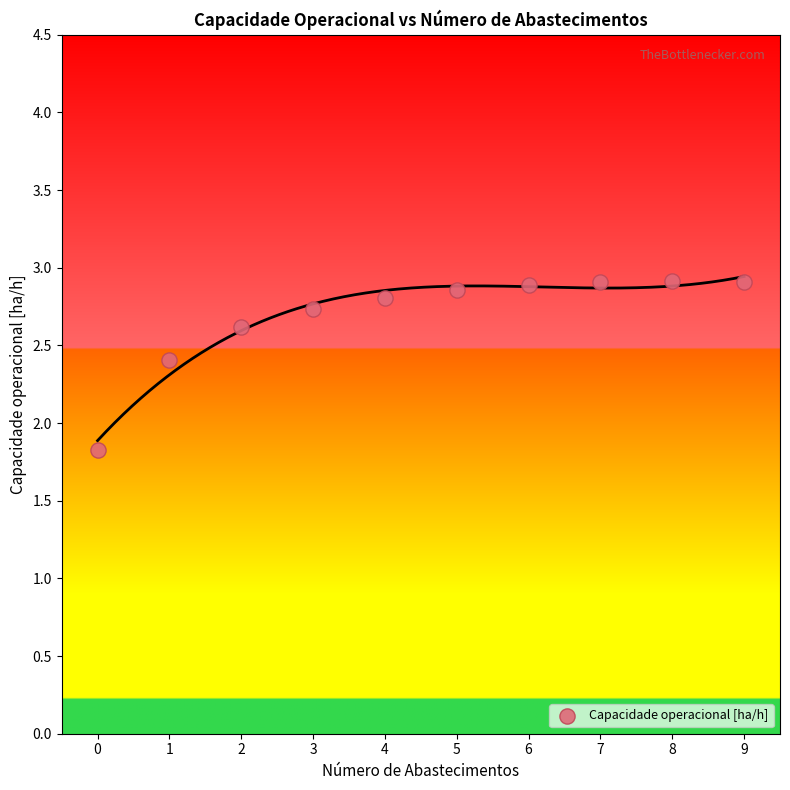

What is the range of Y values (max minus min)?

1.1